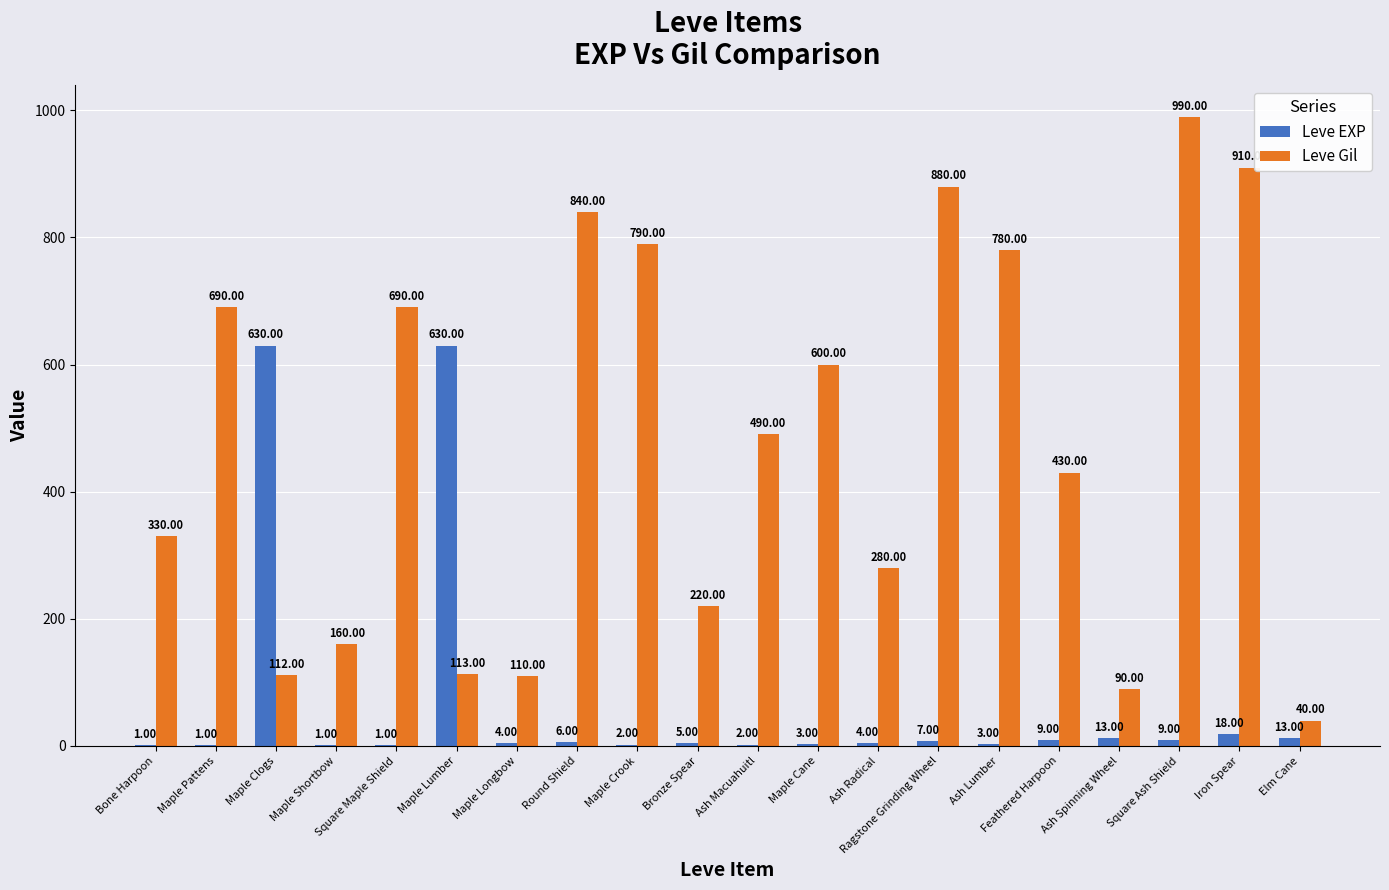

At which category is the sum across all series the highest?

Square Ash Shield